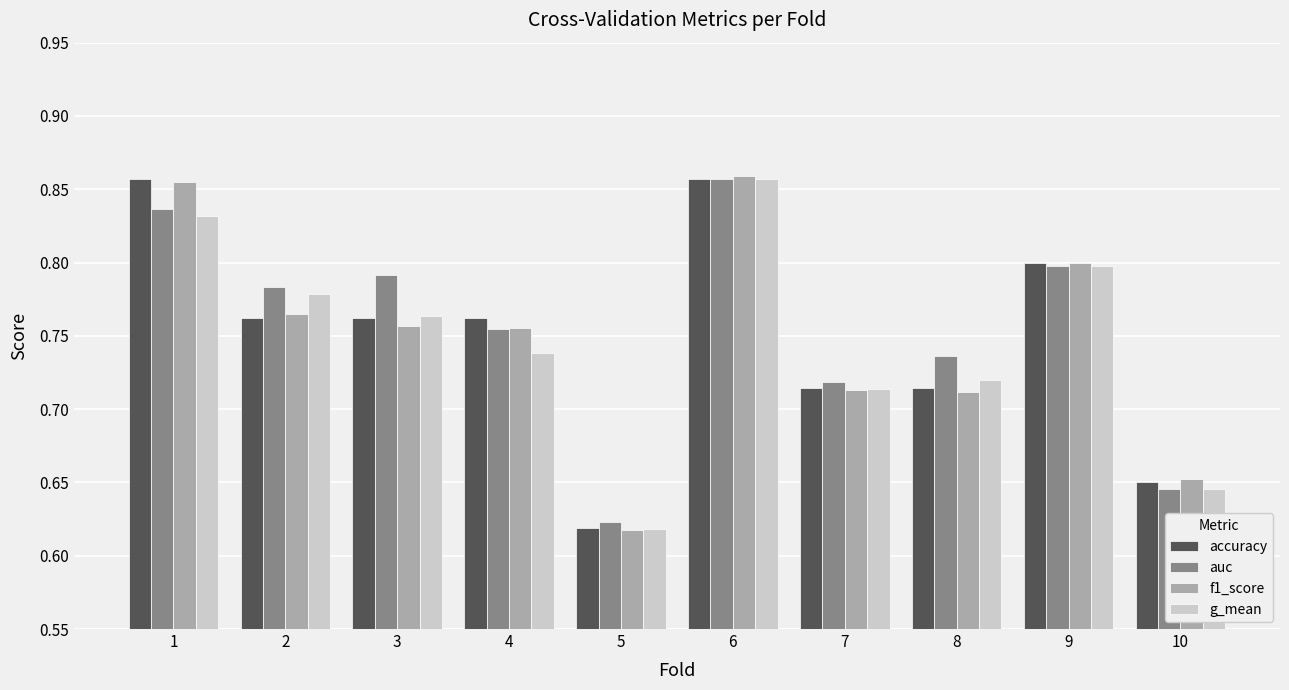

What is the difference between the second highest and minimum values in the f1_score series?

0.2